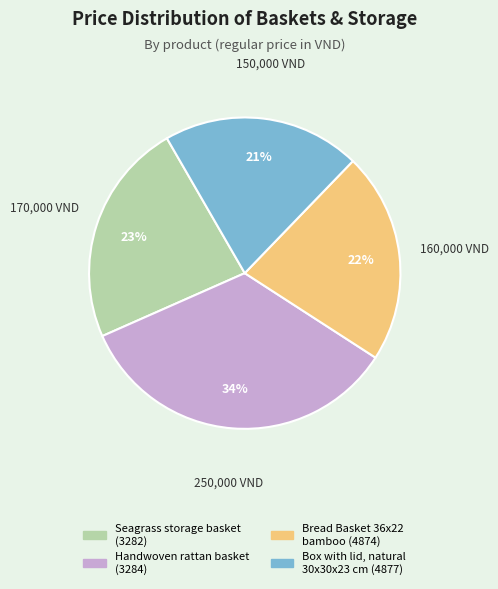

Is there a majority slice in this chart?

No